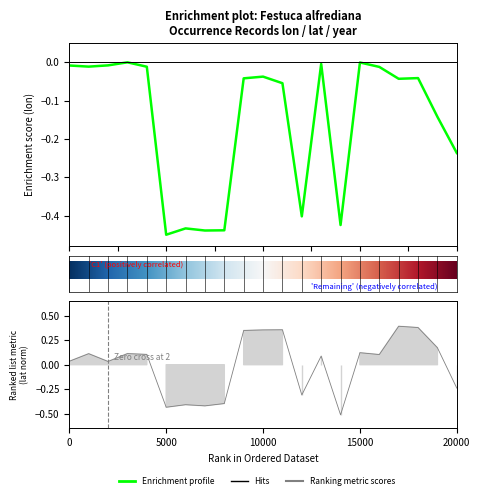

Is the value of lon at 2612573017 greater than the value of lat at 1701102508?

No